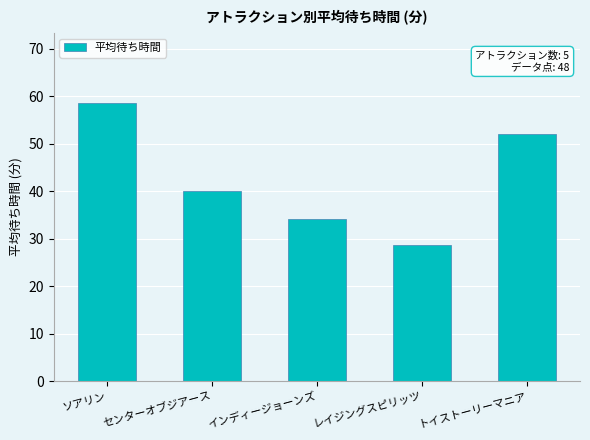

Reading left to right, extract all data points from this chart.

ソアリン=58.6	センターオブジアース=40.1	インディージョーンズ=34.2	レイジングスピリッツ=28.6	トイストーリーマニア=52.1